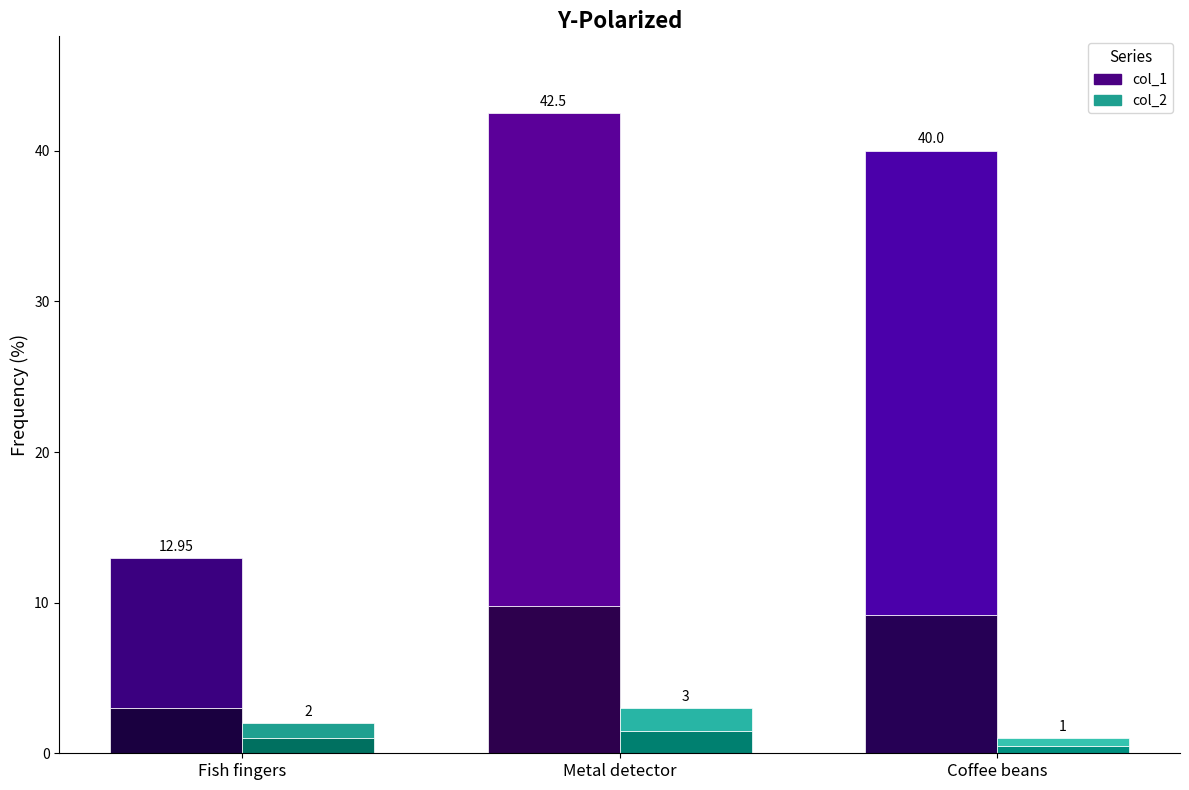

Which category has the highest value in the col_2 series?

Metal detector